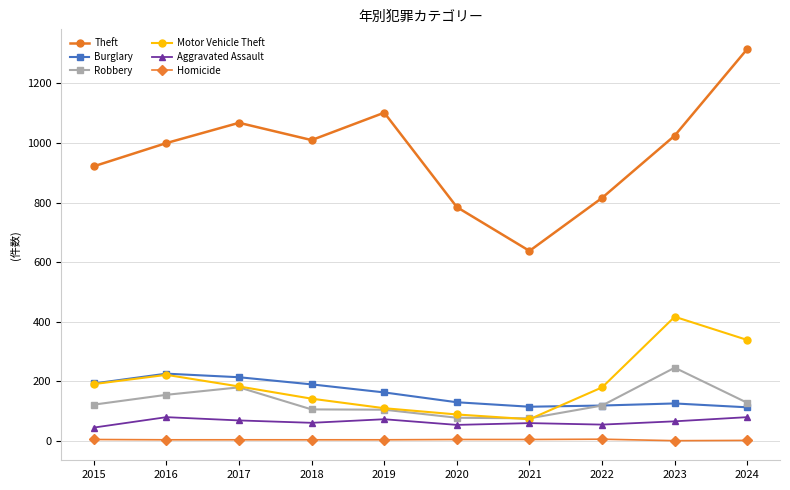

True or false: Burglary and Aggravated Assault cross at least once.

False